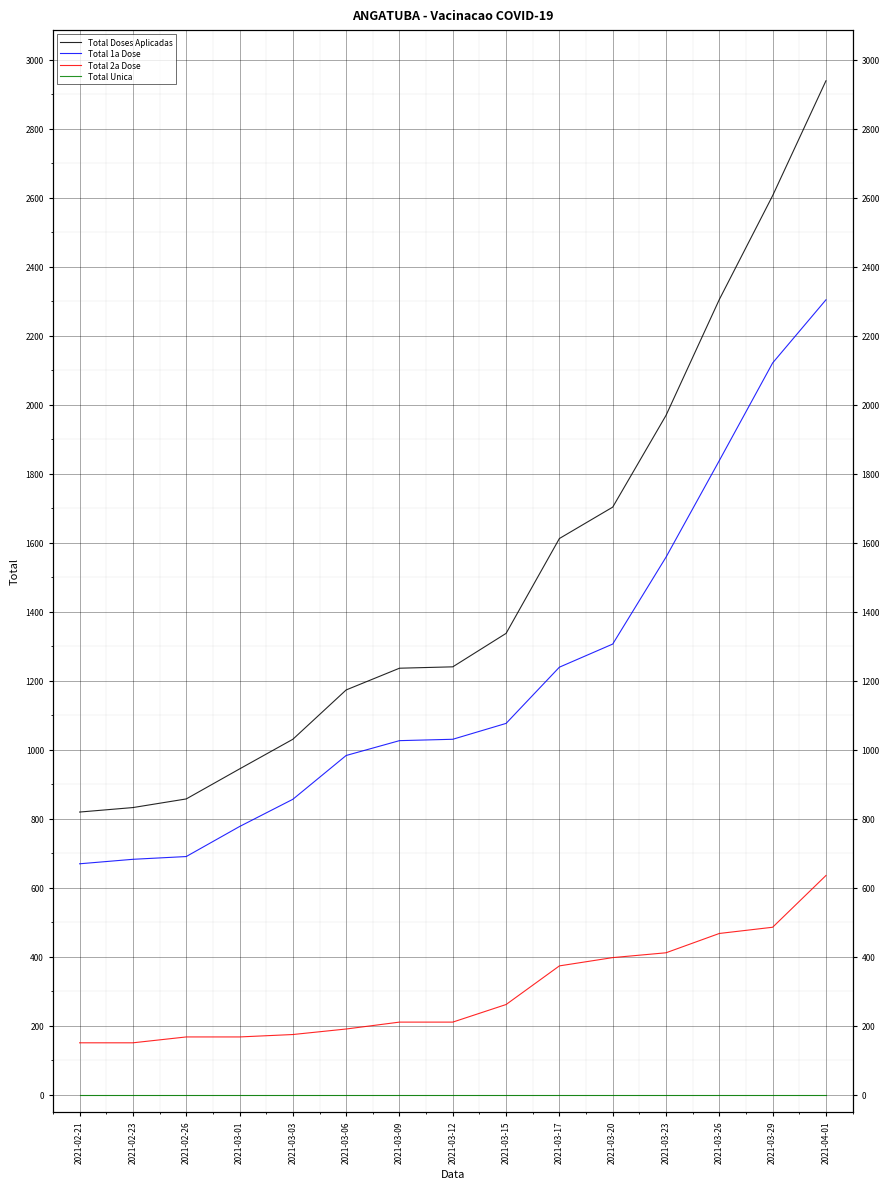

Reading left to right, transcribe all the data shown in this chart.

Total Doses Aplicadas: 2021-02-21=819	2021-02-23=832	2021-02-26=857	2021-03-01=944	2021-03-03=1030	2021-03-06=1173	2021-03-09=1236	2021-03-12=1240	2021-03-15=1337	2021-03-17=1612	2021-03-20=1703	2021-03-23=1969	2021-03-26=2305	2021-03-29=2606	2021-04-01=2939
Total 1a Dose: 2021-02-21=669	2021-02-23=682	2021-02-26=690	2021-03-01=777	2021-03-03=856	2021-03-06=983	2021-03-09=1026	2021-03-12=1030	2021-03-15=1076	2021-03-17=1239	2021-03-20=1306	2021-03-23=1558	2021-03-26=1838	2021-03-29=2121	2021-04-01=2304
Total 2a Dose: 2021-02-21=150	2021-02-23=150	2021-02-26=167	2021-03-01=167	2021-03-03=174	2021-03-06=190	2021-03-09=210	2021-03-12=210	2021-03-15=261	2021-03-17=373	2021-03-20=397	2021-03-23=411	2021-03-26=467	2021-03-29=485	2021-04-01=635
Total Unica: 2021-02-21=0	2021-02-23=0	2021-02-26=0	2021-03-01=0	2021-03-03=0	2021-03-06=0	2021-03-09=0	2021-03-12=0	2021-03-15=0	2021-03-17=0	2021-03-20=0	2021-03-23=0	2021-03-26=0	2021-03-29=0	2021-04-01=0